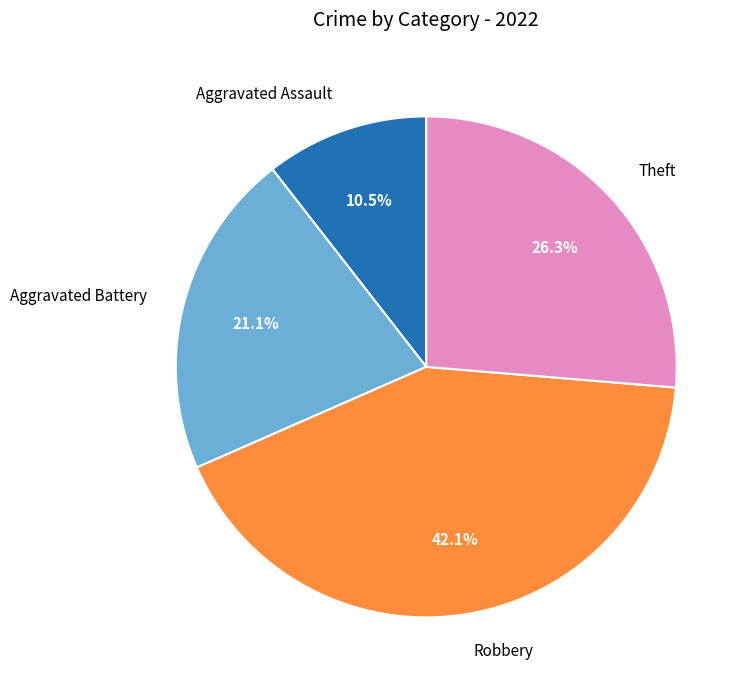

How many slices are in this pie chart?

4